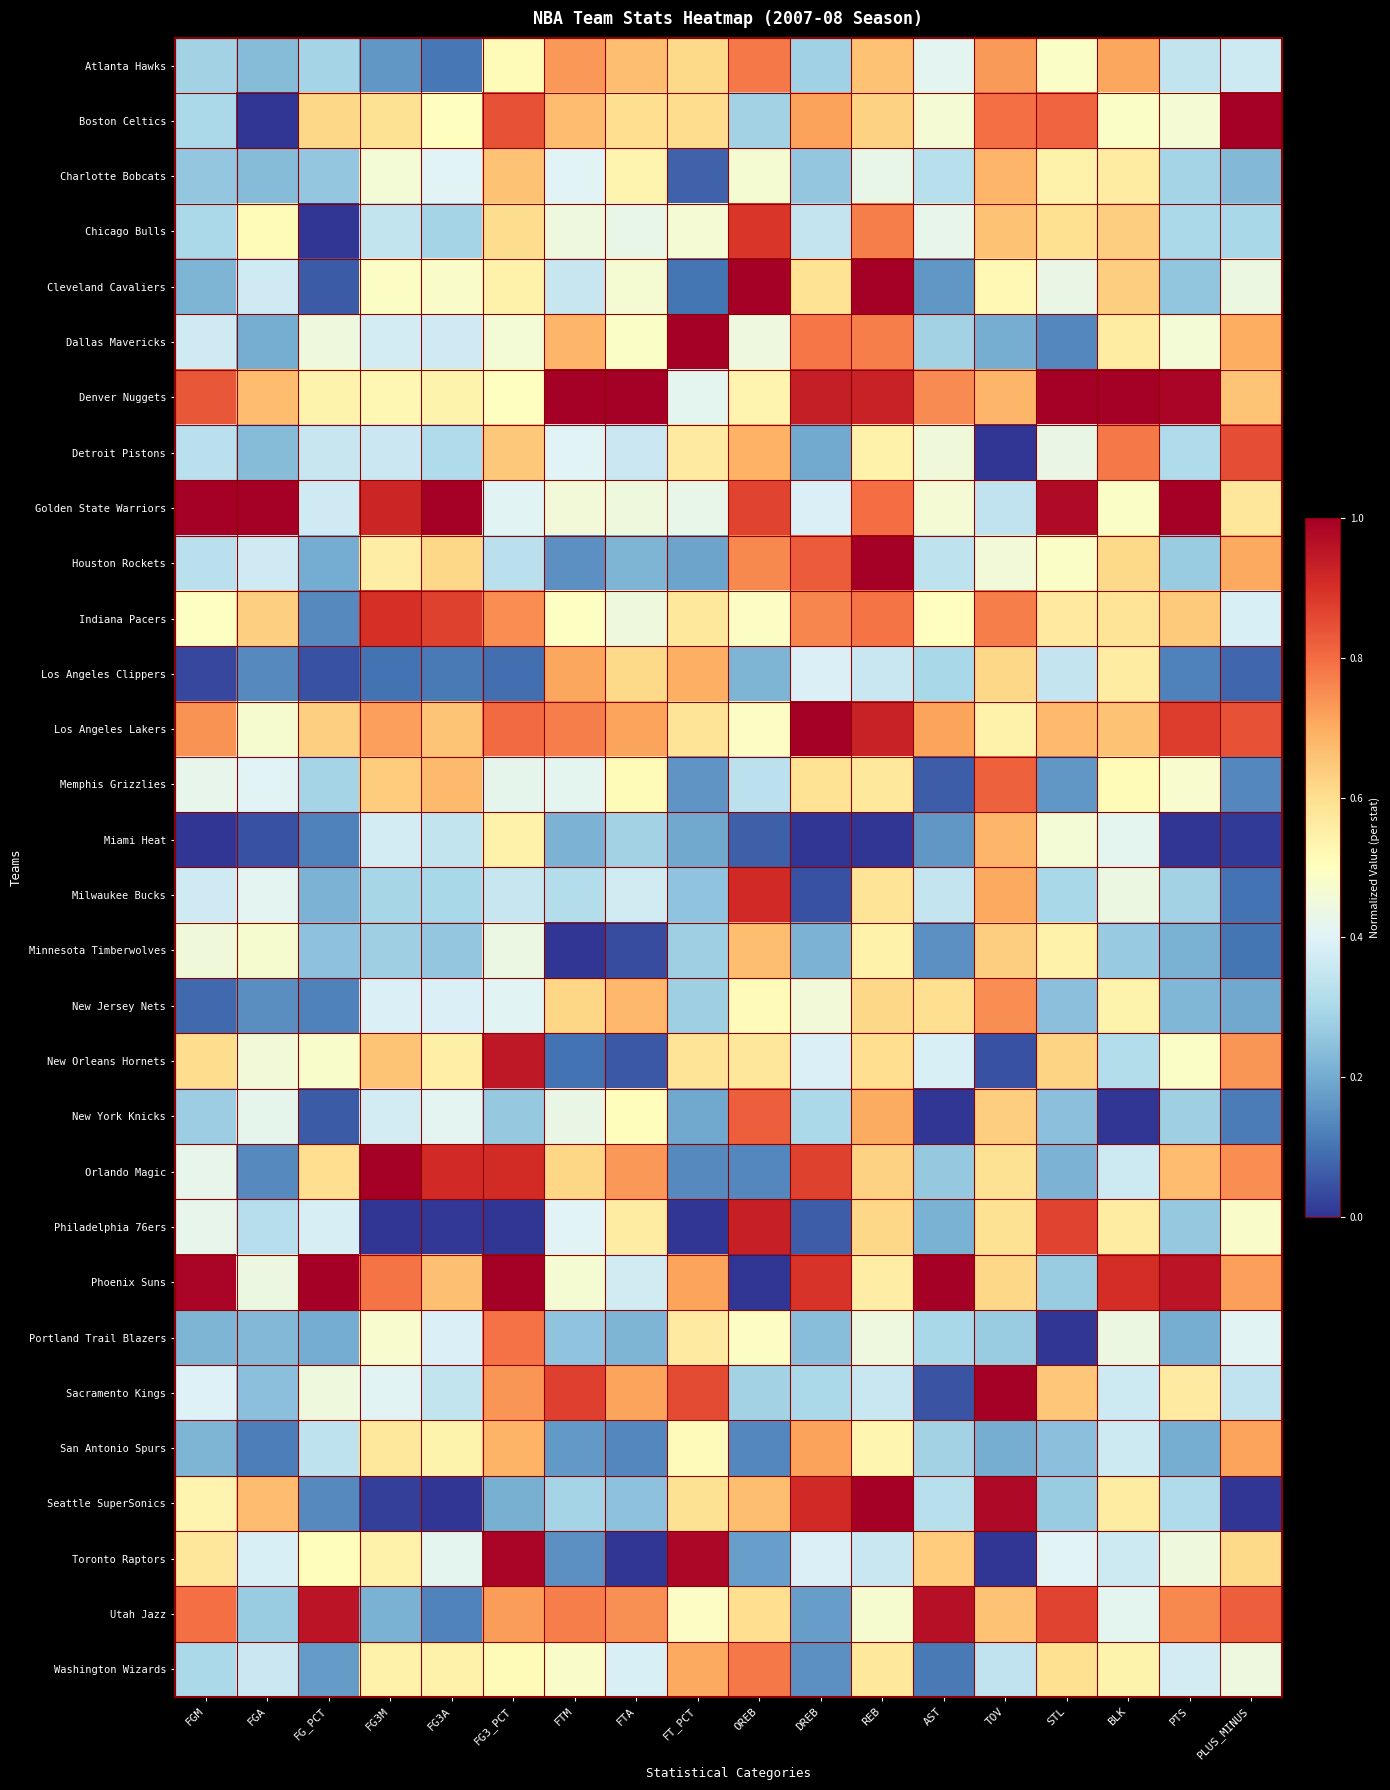

Reading right to left, what are all the values shown in this chart?

Atlanta Hawks: PLUS_MINUS=0.4	PTS=0.3	BLK=0.7	STL=0.5	TOV=0.7	AST=0.4	REB=0.7	DREB=0.3	OREB=0.8	FT_PCT=0.6	FTA=0.7	FTM=0.7	FG3_PCT=0.5	FG3A=0.1	FG3M=0.2	FG_PCT=0.3	FGA=0.2	FGM=0.3
Boston Celtics: PLUS_MINUS=1.0	PTS=0.5	BLK=0.5	STL=0.8	TOV=0.8	AST=0.5	REB=0.6	DREB=0.7	OREB=0.3	FT_PCT=0.6	FTA=0.6	FTM=0.7	FG3_PCT=0.8	FG3A=0.5	FG3M=0.6	FG_PCT=0.6	FGA=0.0	FGM=0.3
Charlotte Bobcats: PLUS_MINUS=0.2	PTS=0.3	BLK=0.6	STL=0.5	TOV=0.7	AST=0.3	REB=0.4	DREB=0.3	OREB=0.5	FT_PCT=0.1	FTA=0.5	FTM=0.4	FG3_PCT=0.7	FG3A=0.4	FG3M=0.5	FG_PCT=0.3	FGA=0.2	FGM=0.3
Chicago Bulls: PLUS_MINUS=0.3	PTS=0.3	BLK=0.6	STL=0.6	TOV=0.7	AST=0.4	REB=0.8	DREB=0.3	OREB=0.9	FT_PCT=0.5	FTA=0.4	FTM=0.4	FG3_PCT=0.6	FG3A=0.3	FG3M=0.3	FG_PCT=0.0	FGA=0.5	FGM=0.3
Cleveland Cavaliers: PLUS_MINUS=0.4	PTS=0.3	BLK=0.6	STL=0.4	TOV=0.5	AST=0.2	REB=1.0	DREB=0.6	OREB=1.0	FT_PCT=0.1	FTA=0.5	FTM=0.4	FG3_PCT=0.5	FG3A=0.5	FG3M=0.5	FG_PCT=0.1	FGA=0.4	FGM=0.2
Dallas Mavericks: PLUS_MINUS=0.7	PTS=0.5	BLK=0.6	STL=0.1	TOV=0.2	AST=0.3	REB=0.8	DREB=0.8	OREB=0.4	FT_PCT=1.0	FTA=0.5	FTM=0.7	FG3_PCT=0.5	FG3A=0.4	FG3M=0.4	FG_PCT=0.4	FGA=0.2	FGM=0.4
Denver Nuggets: PLUS_MINUS=0.7	PTS=1.0	BLK=1.0	STL=1.0	TOV=0.7	AST=0.8	REB=0.9	DREB=0.9	OREB=0.5	FT_PCT=0.4	FTA=1.0	FTM=1.0	FG3_PCT=0.5	FG3A=0.5	FG3M=0.5	FG_PCT=0.5	FGA=0.7	FGM=0.8
Detroit Pistons: PLUS_MINUS=0.8	PTS=0.3	BLK=0.8	STL=0.4	TOV=0.0	AST=0.5	REB=0.5	DREB=0.2	OREB=0.7	FT_PCT=0.6	FTA=0.4	FTM=0.4	FG3_PCT=0.6	FG3A=0.3	FG3M=0.4	FG_PCT=0.4	FGA=0.2	FGM=0.3
Golden State Warriors: PLUS_MINUS=0.6	PTS=1.0	BLK=0.5	STL=1.0	TOV=0.3	AST=0.5	REB=0.8	DREB=0.4	OREB=0.9	FT_PCT=0.4	FTA=0.4	FTM=0.5	FG3_PCT=0.4	FG3A=1.0	FG3M=0.9	FG_PCT=0.4	FGA=1.0	FGM=1.0
Houston Rockets: PLUS_MINUS=0.7	PTS=0.3	BLK=0.6	STL=0.5	TOV=0.5	AST=0.3	REB=1.0	DREB=0.8	OREB=0.8	FT_PCT=0.2	FTA=0.2	FTM=0.2	FG3_PCT=0.3	FG3A=0.6	FG3M=0.6	FG_PCT=0.2	FGA=0.4	FGM=0.3
Indiana Pacers: PLUS_MINUS=0.4	PTS=0.6	BLK=0.6	STL=0.6	TOV=0.8	AST=0.5	REB=0.8	DREB=0.8	OREB=0.5	FT_PCT=0.6	FTA=0.4	FTM=0.5	FG3_PCT=0.7	FG3A=0.9	FG3M=0.9	FG_PCT=0.1	FGA=0.6	FGM=0.5
Los Angeles Clippers: PLUS_MINUS=0.1	PTS=0.1	BLK=0.6	STL=0.4	TOV=0.6	AST=0.3	REB=0.4	DREB=0.4	OREB=0.2	FT_PCT=0.7	FTA=0.6	FTM=0.7	FG3_PCT=0.1	FG3A=0.1	FG3M=0.1	FG_PCT=0.0	FGA=0.1	FGM=0.0
Los Angeles Lakers: PLUS_MINUS=0.8	PTS=0.9	BLK=0.7	STL=0.7	TOV=0.5	AST=0.7	REB=0.9	DREB=1.0	OREB=0.5	FT_PCT=0.6	FTA=0.7	FTM=0.8	FG3_PCT=0.8	FG3A=0.7	FG3M=0.7	FG_PCT=0.6	FGA=0.5	FGM=0.7
Memphis Grizzlies: PLUS_MINUS=0.1	PTS=0.5	BLK=0.5	STL=0.2	TOV=0.8	AST=0.1	REB=0.6	DREB=0.6	OREB=0.3	FT_PCT=0.2	FTA=0.5	FTM=0.4	FG3_PCT=0.4	FG3A=0.7	FG3M=0.6	FG_PCT=0.3	FGA=0.4	FGM=0.4
Miami Heat: PLUS_MINUS=0.0	PTS=0.0	BLK=0.4	STL=0.5	TOV=0.7	AST=0.2	REB=0.0	DREB=0.0	OREB=0.1	FT_PCT=0.2	FTA=0.3	FTM=0.2	FG3_PCT=0.5	FG3A=0.3	FG3M=0.4	FG_PCT=0.1	FGA=0.0	FGM=0.0
Milwaukee Bucks: PLUS_MINUS=0.1	PTS=0.3	BLK=0.4	STL=0.3	TOV=0.7	AST=0.4	REB=0.6	DREB=0.0	OREB=0.9	FT_PCT=0.3	FTA=0.4	FTM=0.3	FG3_PCT=0.4	FG3A=0.3	FG3M=0.3	FG_PCT=0.2	FGA=0.4	FGM=0.4
Minnesota Timberwolves: PLUS_MINUS=0.1	PTS=0.2	BLK=0.3	STL=0.5	TOV=0.6	AST=0.1	REB=0.5	DREB=0.2	OREB=0.7	FT_PCT=0.3	FTA=0.0	FTM=0.0	FG3_PCT=0.4	FG3A=0.3	FG3M=0.3	FG_PCT=0.2	FGA=0.5	FGM=0.5
New Jersey Nets: PLUS_MINUS=0.2	PTS=0.2	BLK=0.5	STL=0.2	TOV=0.7	AST=0.6	REB=0.6	DREB=0.5	OREB=0.5	FT_PCT=0.3	FTA=0.7	FTM=0.6	FG3_PCT=0.4	FG3A=0.4	FG3M=0.4	FG_PCT=0.1	FGA=0.1	FGM=0.1
New Orleans Hornets: PLUS_MINUS=0.7	PTS=0.5	BLK=0.3	STL=0.6	TOV=0.0	AST=0.4	REB=0.6	DREB=0.4	OREB=0.6	FT_PCT=0.6	FTA=0.1	FTM=0.1	FG3_PCT=0.9	FG3A=0.5	FG3M=0.7	FG_PCT=0.5	FGA=0.5	FGM=0.6
New York Knicks: PLUS_MINUS=0.1	PTS=0.3	BLK=0.0	STL=0.2	TOV=0.6	AST=0.0	REB=0.7	DREB=0.3	OREB=0.8	FT_PCT=0.2	FTA=0.5	FTM=0.4	FG3_PCT=0.3	FG3A=0.4	FG3M=0.4	FG_PCT=0.1	FGA=0.4	FGM=0.3
Orlando Magic: PLUS_MINUS=0.7	PTS=0.7	BLK=0.4	STL=0.2	TOV=0.6	AST=0.3	REB=0.6	DREB=0.9	OREB=0.1	FT_PCT=0.1	FTA=0.7	FTM=0.6	FG3_PCT=0.9	FG3A=0.9	FG3M=1.0	FG_PCT=0.6	FGA=0.1	FGM=0.4
Philadelphia 76ers: PLUS_MINUS=0.5	PTS=0.3	BLK=0.6	STL=0.9	TOV=0.6	AST=0.2	REB=0.6	DREB=0.1	OREB=0.9	FT_PCT=0.0	FTA=0.6	FTM=0.4	FG3_PCT=0.0	FG3A=0.0	FG3M=0.0	FG_PCT=0.4	FGA=0.3	FGM=0.4
Phoenix Suns: PLUS_MINUS=0.7	PTS=1.0	BLK=0.9	STL=0.3	TOV=0.6	AST=1.0	REB=0.6	DREB=0.9	OREB=0.0	FT_PCT=0.7	FTA=0.4	FTM=0.5	FG3_PCT=1.0	FG3A=0.7	FG3M=0.8	FG_PCT=1.0	FGA=0.4	FGM=1.0
Portland Trail Blazers: PLUS_MINUS=0.4	PTS=0.2	BLK=0.4	STL=0.0	TOV=0.3	AST=0.3	REB=0.4	DREB=0.2	OREB=0.5	FT_PCT=0.6	FTA=0.2	FTM=0.3	FG3_PCT=0.8	FG3A=0.4	FG3M=0.5	FG_PCT=0.2	FGA=0.2	FGM=0.2
Sacramento Kings: PLUS_MINUS=0.3	PTS=0.6	BLK=0.4	STL=0.6	TOV=1.0	AST=0.1	REB=0.4	DREB=0.3	OREB=0.3	FT_PCT=0.9	FTA=0.7	FTM=0.9	FG3_PCT=0.7	FG3A=0.3	FG3M=0.4	FG_PCT=0.4	FGA=0.2	FGM=0.4
San Antonio Spurs: PLUS_MINUS=0.7	PTS=0.2	BLK=0.4	STL=0.2	TOV=0.2	AST=0.3	REB=0.5	DREB=0.7	OREB=0.1	FT_PCT=0.5	FTA=0.1	FTM=0.2	FG3_PCT=0.7	FG3A=0.5	FG3M=0.6	FG_PCT=0.3	FGA=0.1	FGM=0.2
Seattle SuperSonics: PLUS_MINUS=0.0	PTS=0.3	BLK=0.6	STL=0.3	TOV=1.0	AST=0.3	REB=1.0	DREB=0.9	OREB=0.7	FT_PCT=0.6	FTA=0.2	FTM=0.3	FG3_PCT=0.2	FG3A=0.0	FG3M=0.0	FG_PCT=0.1	FGA=0.7	FGM=0.5
Toronto Raptors: PLUS_MINUS=0.6	PTS=0.4	BLK=0.4	STL=0.4	TOV=0.0	AST=0.6	REB=0.4	DREB=0.4	OREB=0.2	FT_PCT=1.0	FTA=0.0	FTM=0.2	FG3_PCT=1.0	FG3A=0.4	FG3M=0.5	FG_PCT=0.5	FGA=0.4	FGM=0.6
Utah Jazz: PLUS_MINUS=0.8	PTS=0.8	BLK=0.4	STL=0.9	TOV=0.7	AST=1.0	REB=0.5	DREB=0.2	OREB=0.6	FT_PCT=0.5	FTA=0.7	FTM=0.8	FG3_PCT=0.7	FG3A=0.1	FG3M=0.2	FG_PCT=1.0	FGA=0.3	FGM=0.8
Washington Wizards: PLUS_MINUS=0.4	PTS=0.4	BLK=0.5	STL=0.6	TOV=0.3	AST=0.1	REB=0.6	DREB=0.2	OREB=0.8	FT_PCT=0.7	FTA=0.4	FTM=0.5	FG3_PCT=0.5	FG3A=0.5	FG3M=0.5	FG_PCT=0.2	FGA=0.4	FGM=0.3